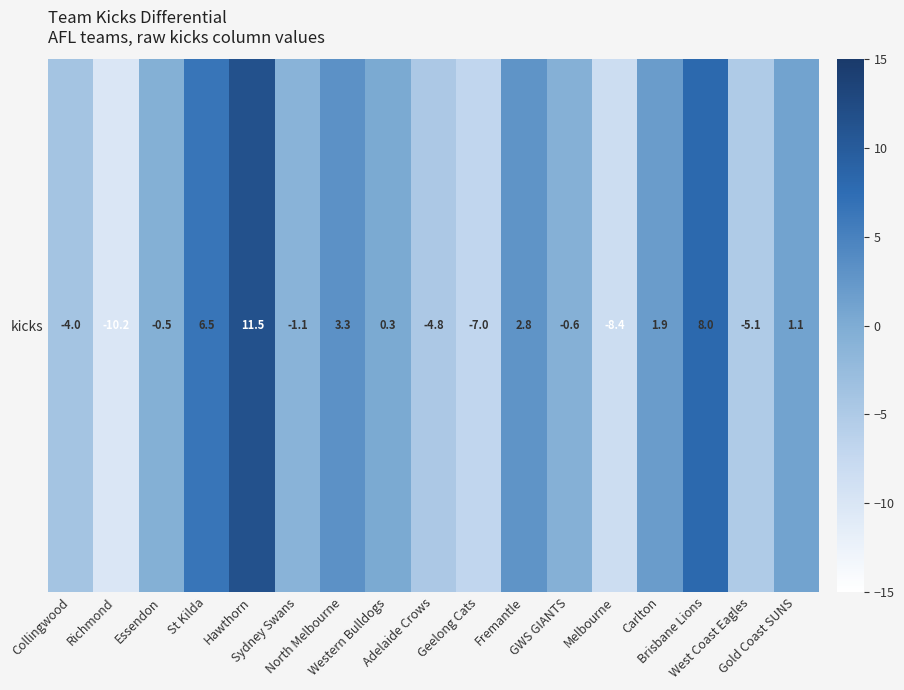

How many positive values are there?

8